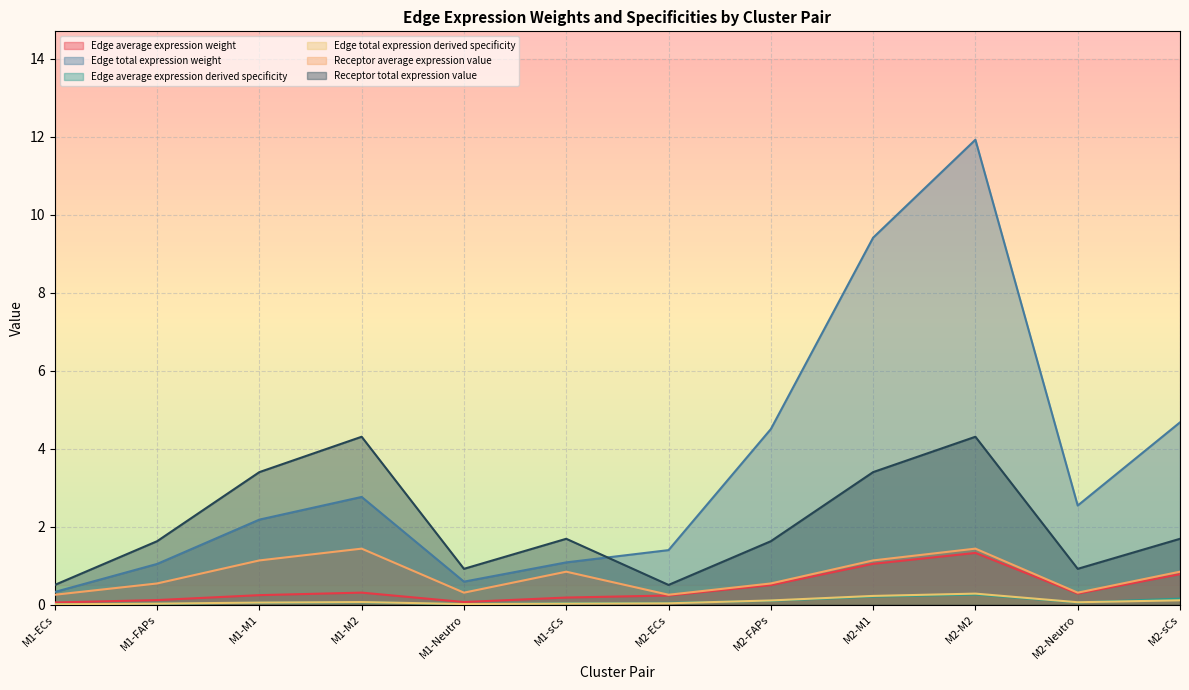

How many series are shown in this chart?

6